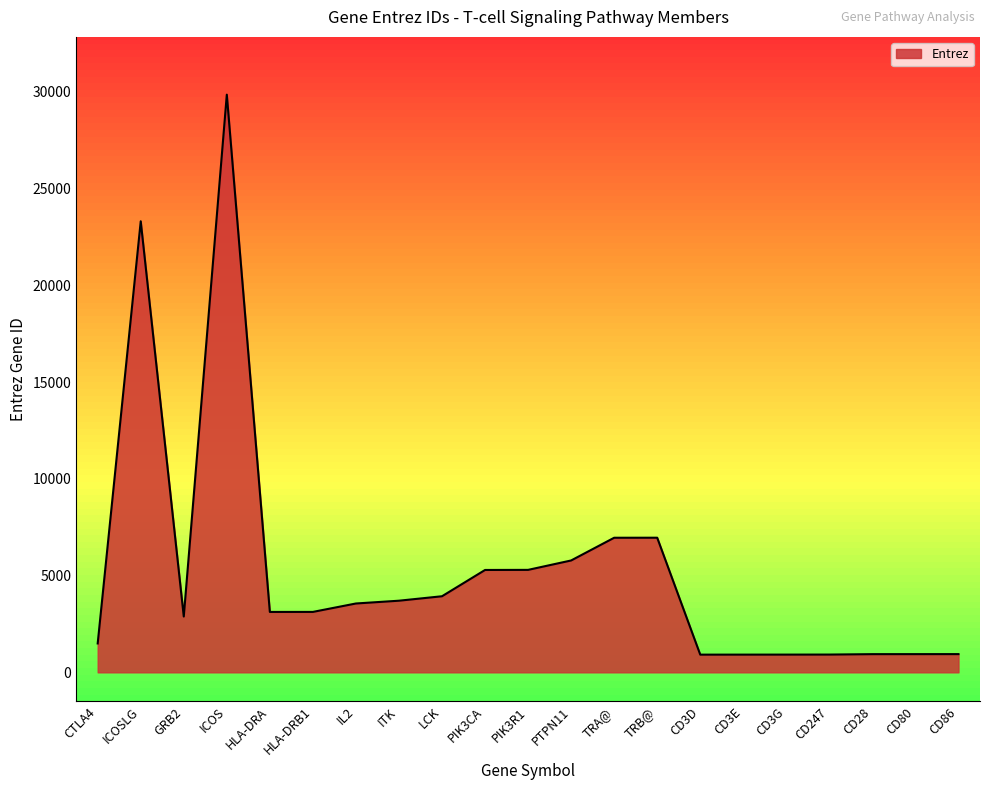

Between TRA@ and HLA-DRA, which is larger?

TRA@